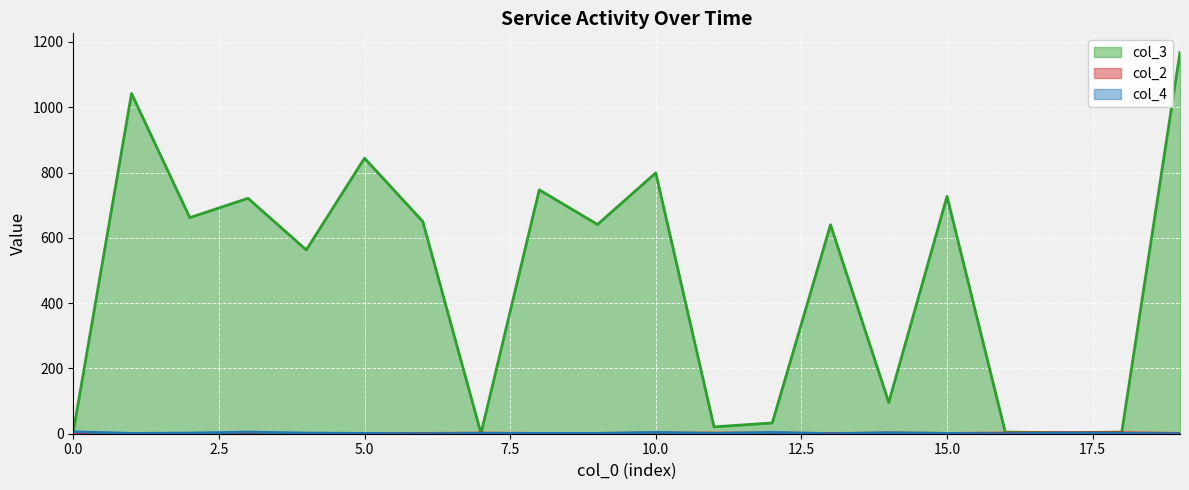

Which series has the largest total across all categories?

col_3